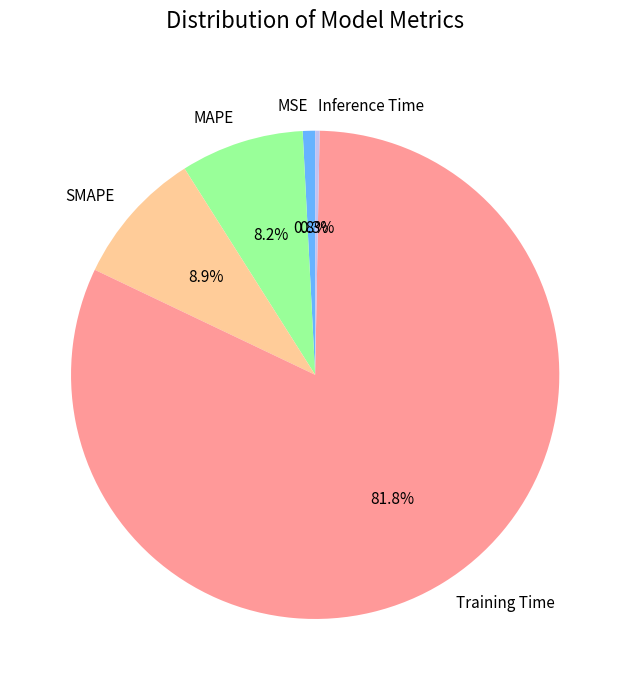

Rank the categories by value from lowest to highest.

Inference Time, MSE, MAPE, SMAPE, Training Time